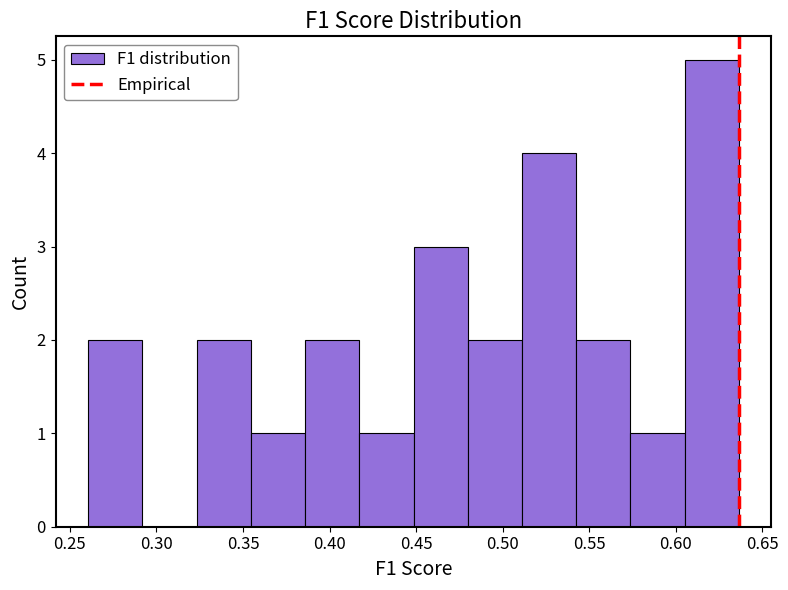

What is the height of the bar covering 0.260 to 0.290 on the x-axis? Neither the bar edges nor the heights are printed on the chart, so give them approximately, as read against the axes.

2